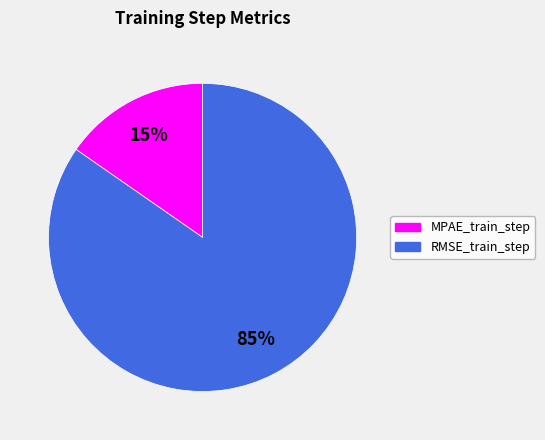

The RMSE_train_step slice represents 85% of the pie. True or false?

True